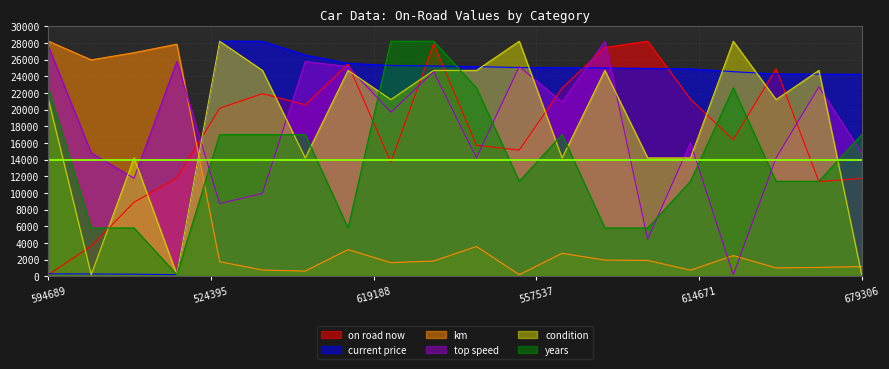

What is the greatest value displayed?

28200.0